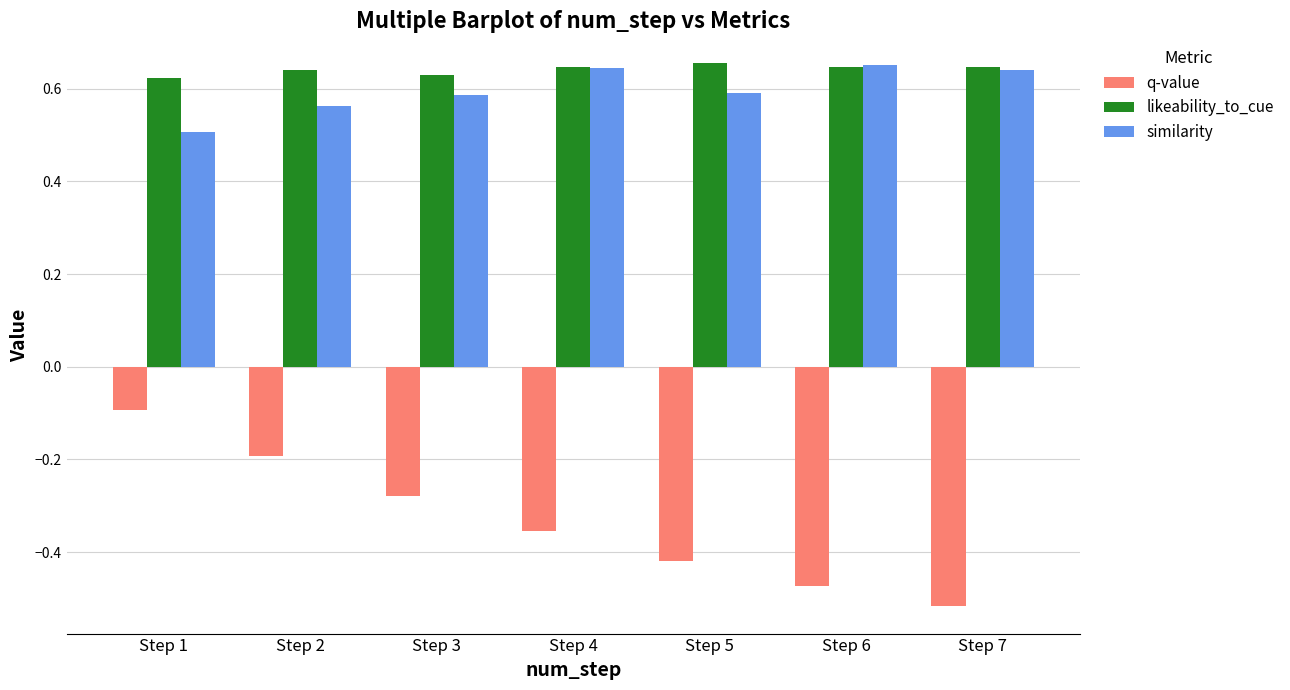

Rank the categories by q-value value from highest to lowest.

Step 1, Step 2, Step 3, Step 4, Step 5, Step 6, Step 7